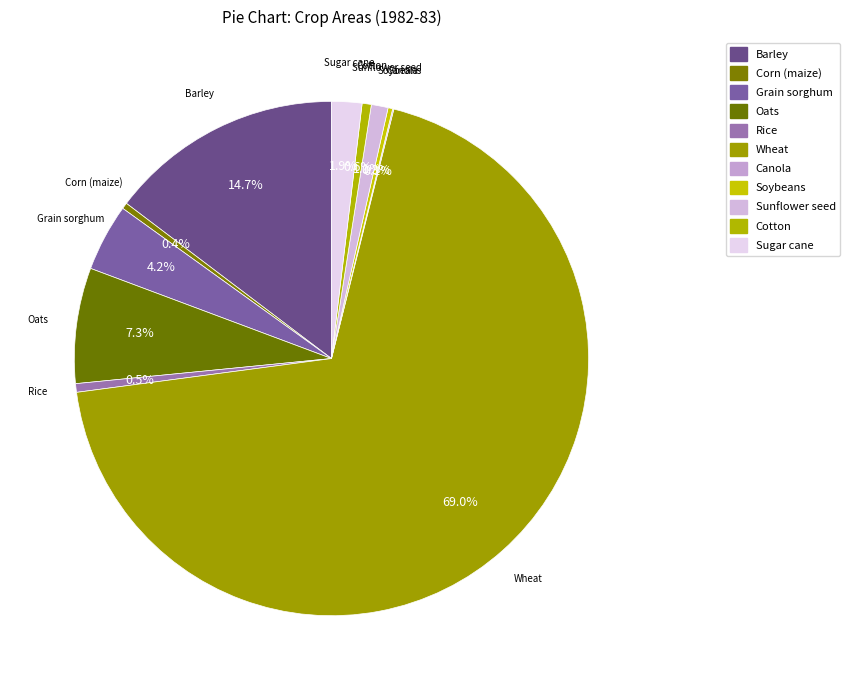

Which has a higher value, Rice or Canola?

Rice